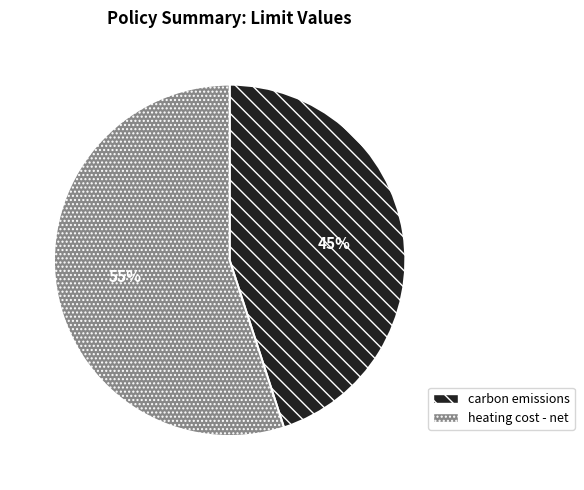

Approximately how many times larger is the value at carbon emissions compared to heating cost - net?

0.8